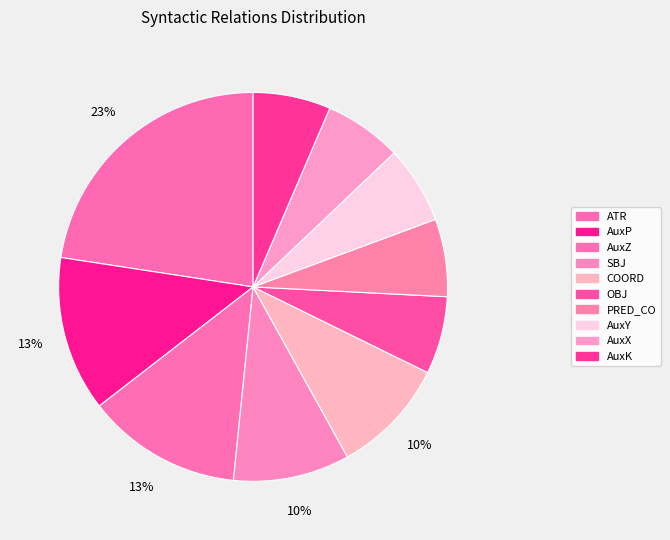

To the nearest percent, what is the average slice percentage?

10%